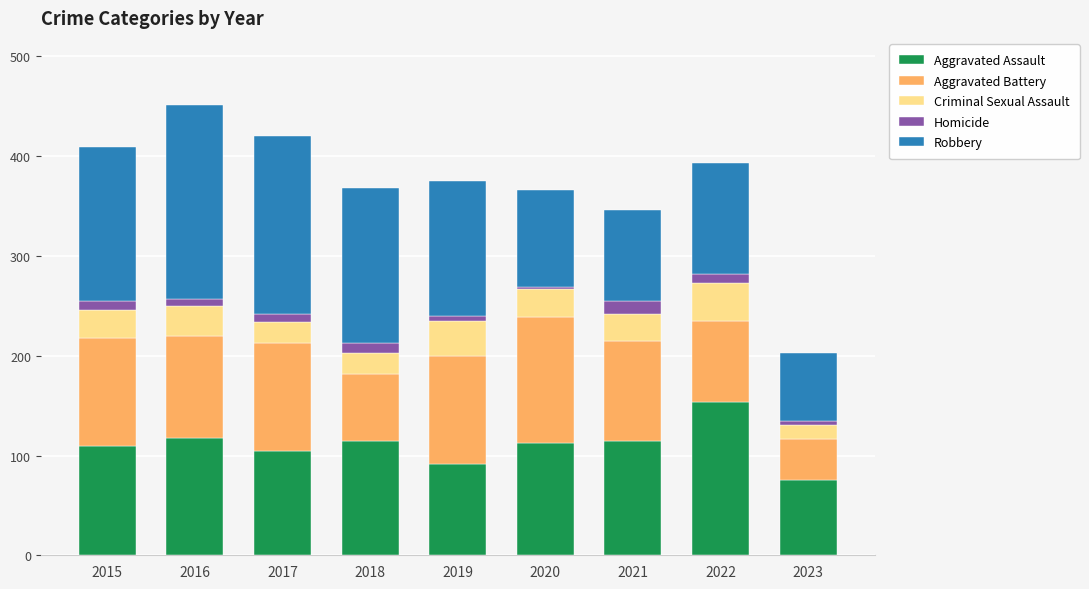

What is the total value across all series at 2019?

375